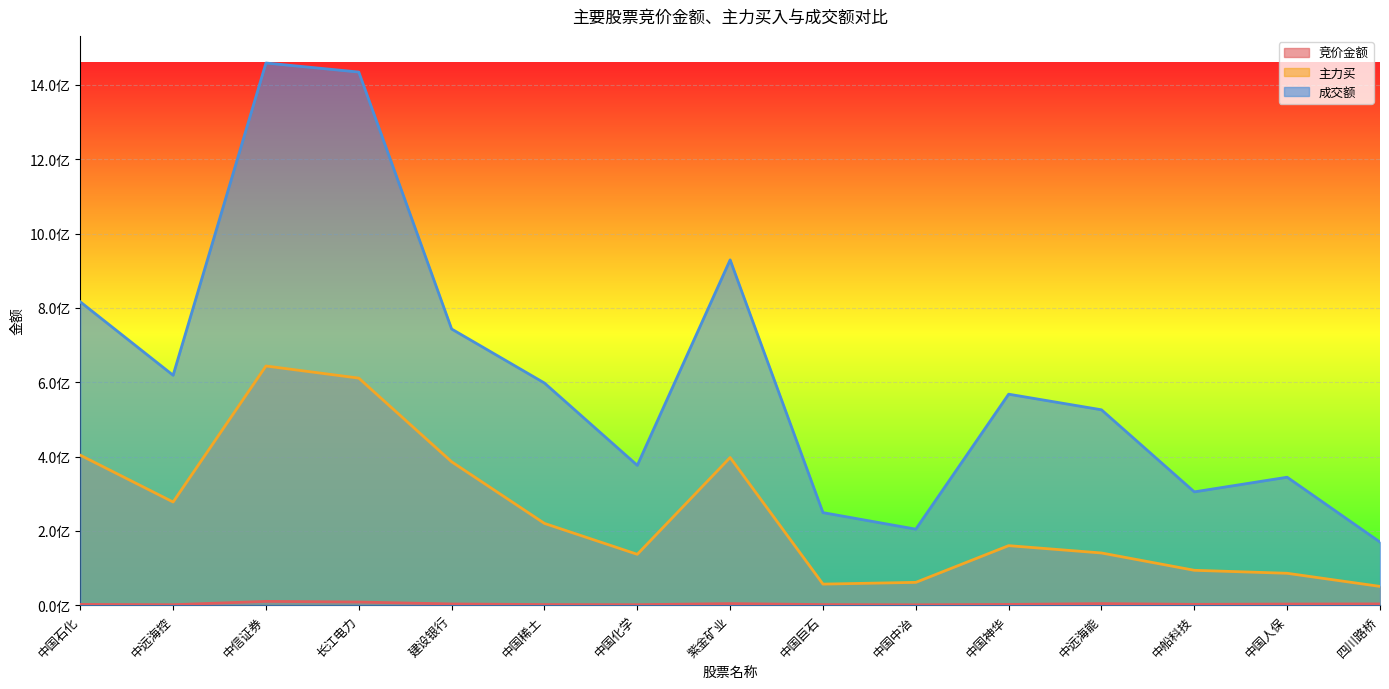

What is the label of the 8th point from the right?

紫金矿业